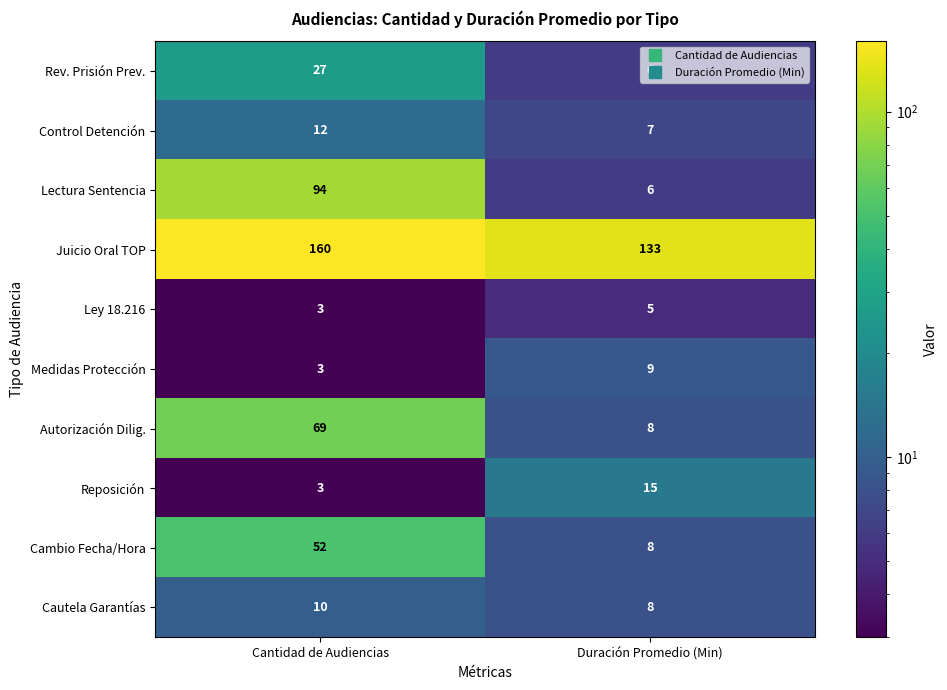

Is it true that Reposición equals 7 at Duración Promedio (Min)?

False